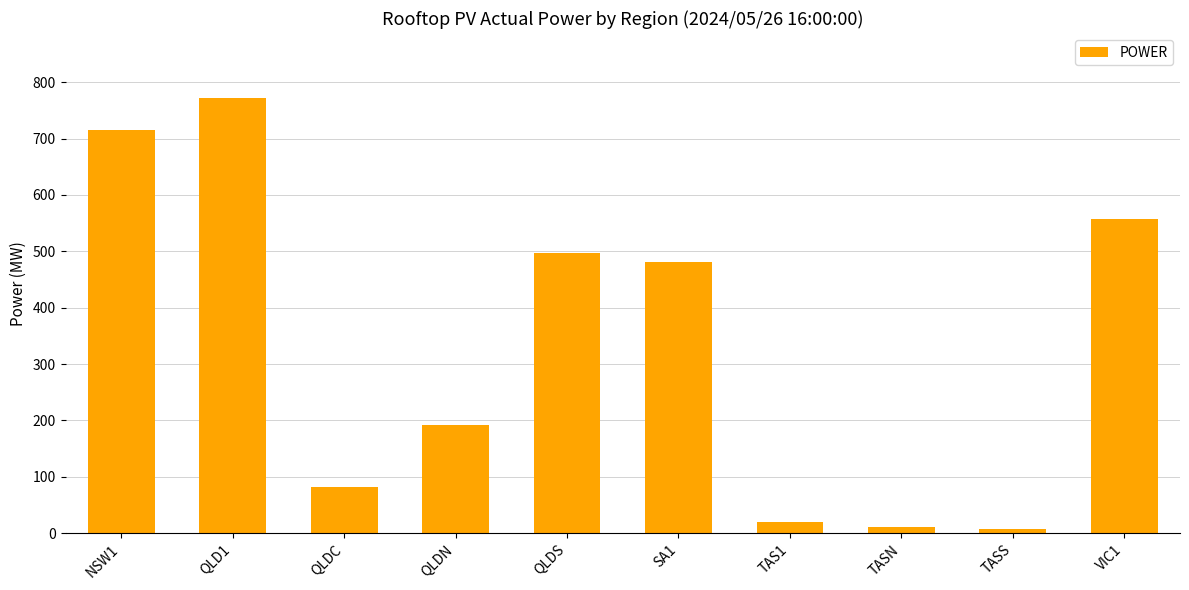

What is the minimum value shown in the chart?

7.6